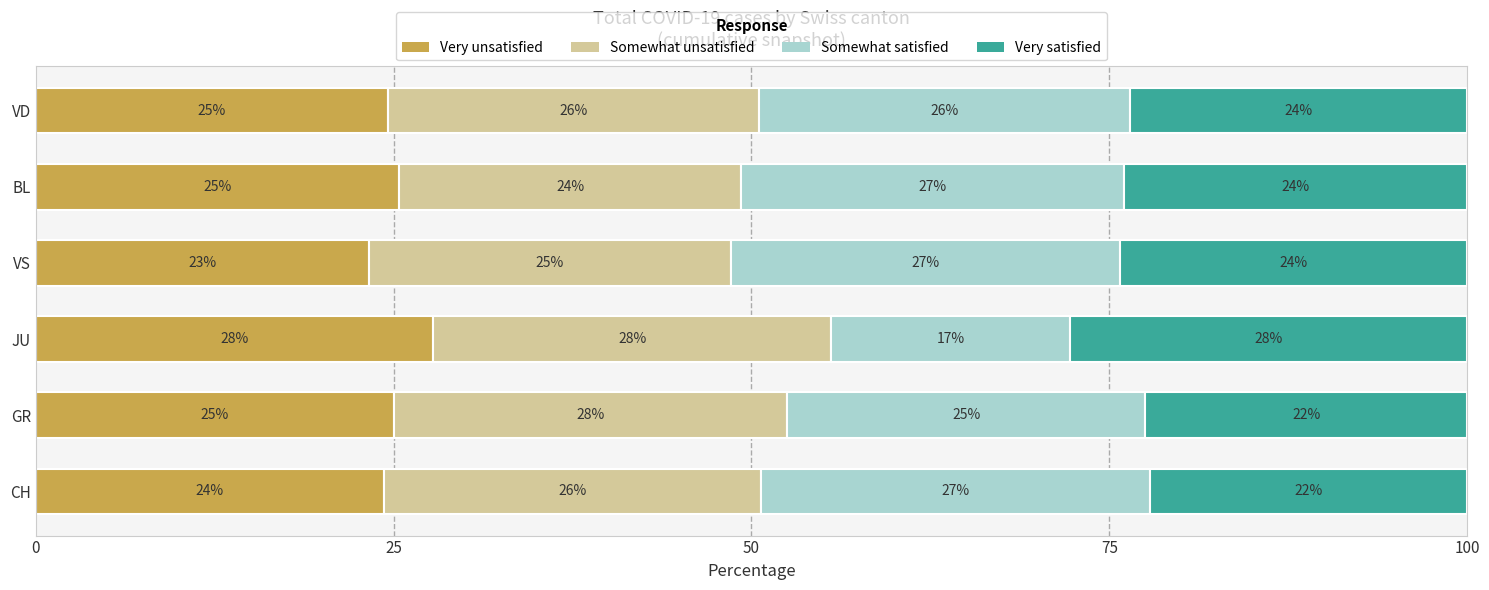

What is the minimum value for Very unsatisfied?

23.3